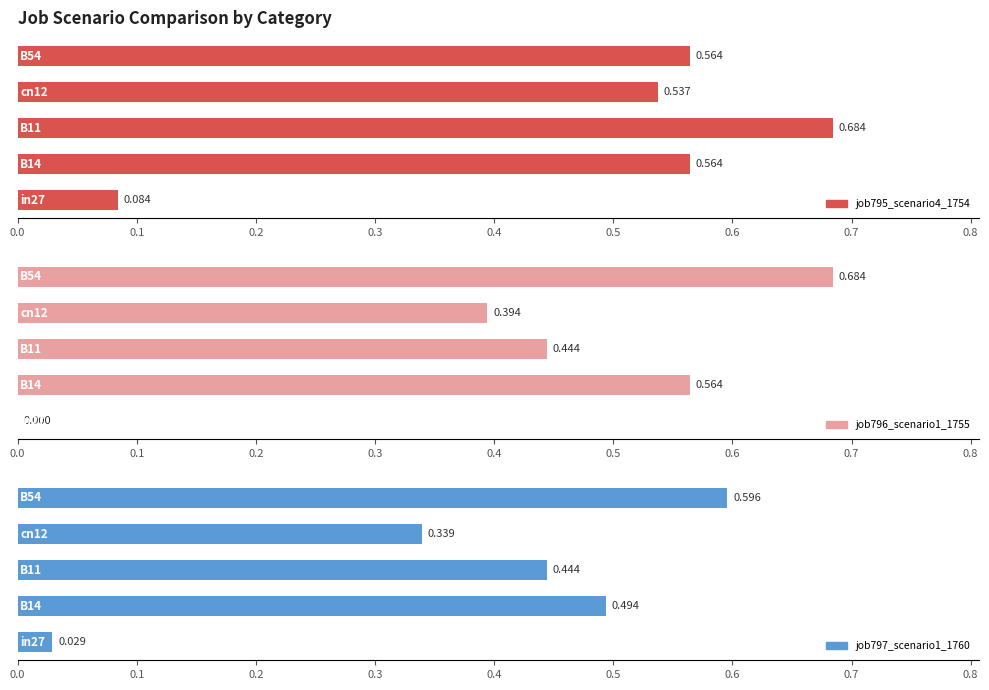

Is the value of job797_scenario1_1760 at 0.3 greater than the value of job795_scenario4_1754 at 0.2?

No